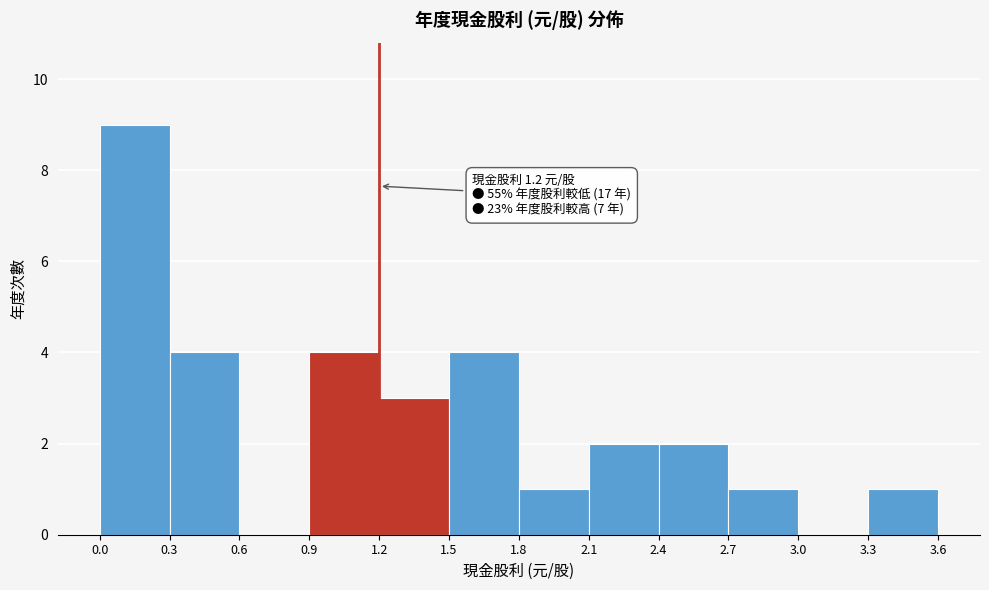

Over which range of the x-axis is the bar tallest?

0.0 to 0.3